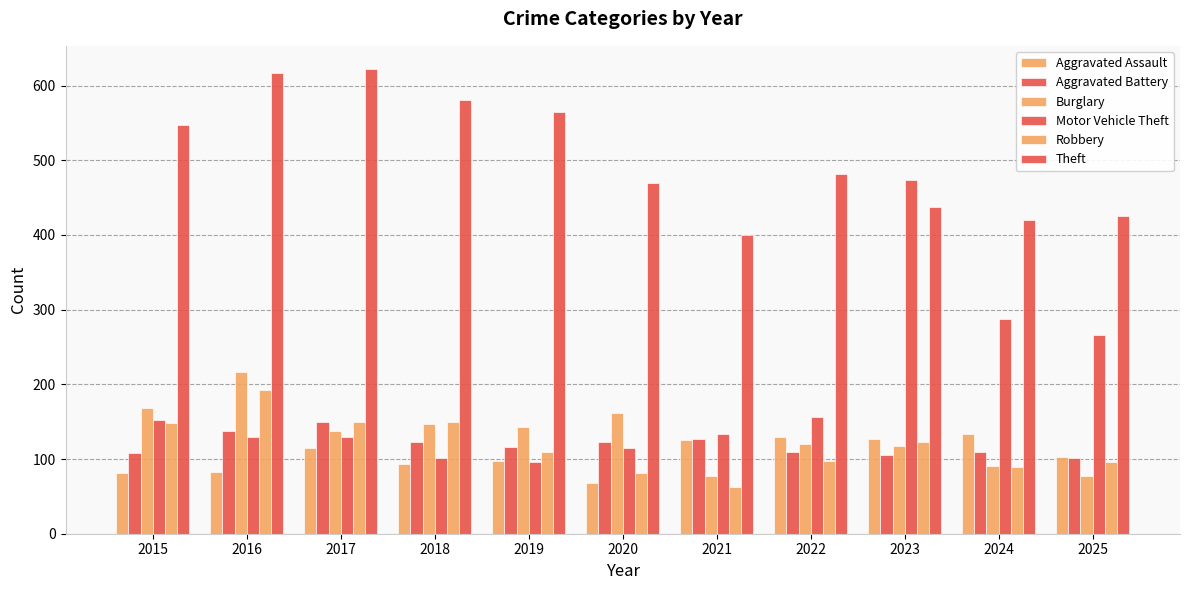

What is the sum of all Theft values?

5564